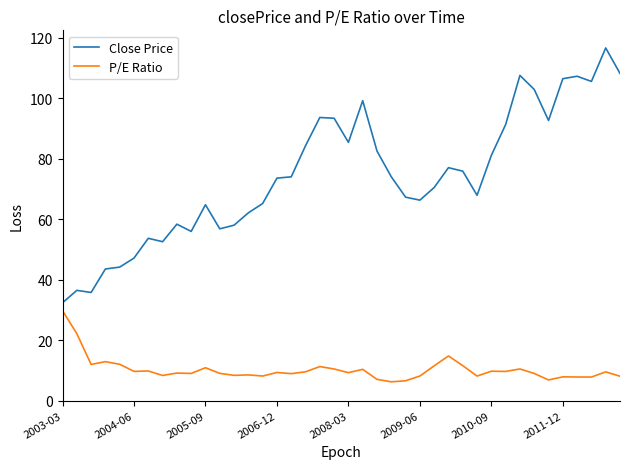

What is the difference between the maximum and minimum values in the Close Price series?

84.2